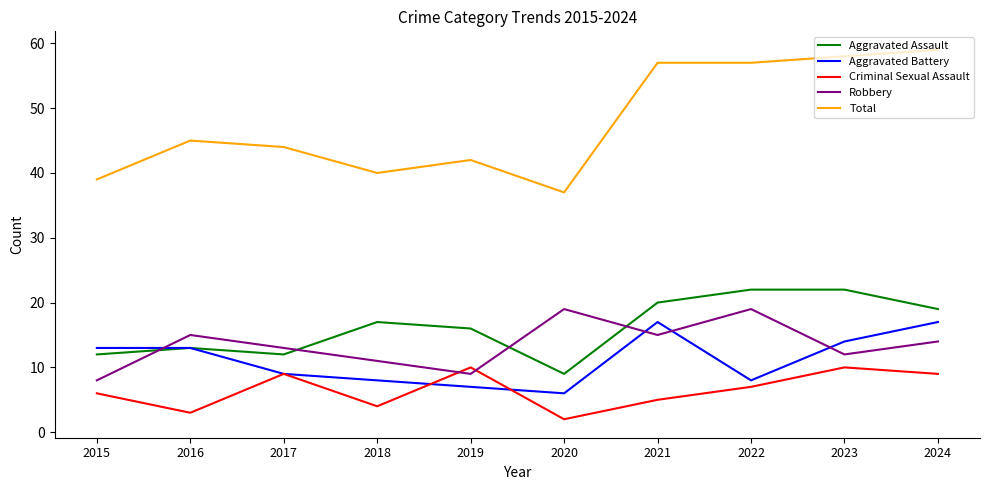

Rank the series at 2020 from lowest to highest value.

Criminal Sexual Assault, Aggravated Battery, Aggravated Assault, Robbery, Total